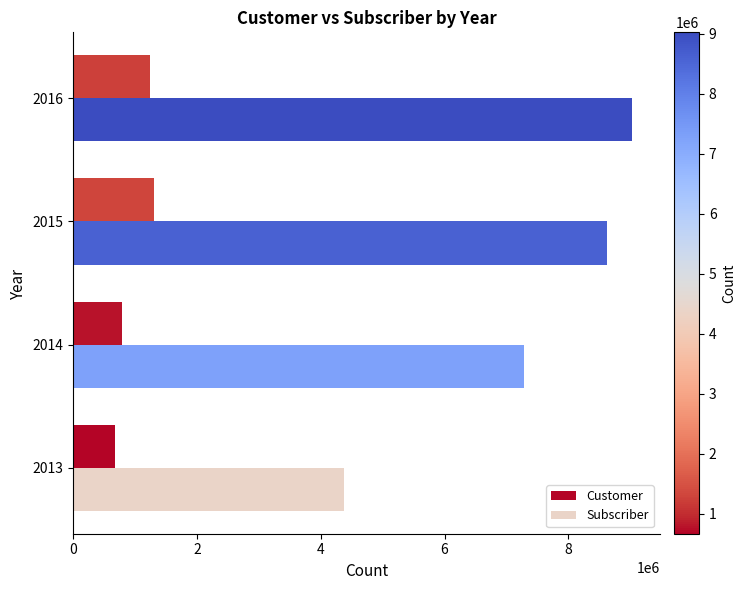

At how many categories does at least one series exceed 3661947?

4